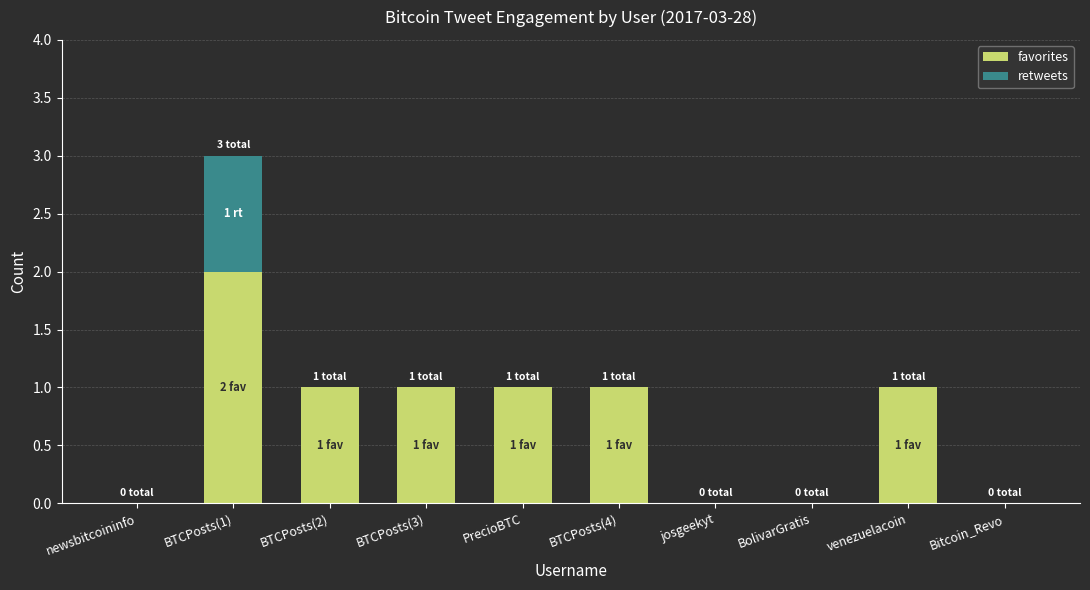

What is the sum of all favorites values?

7